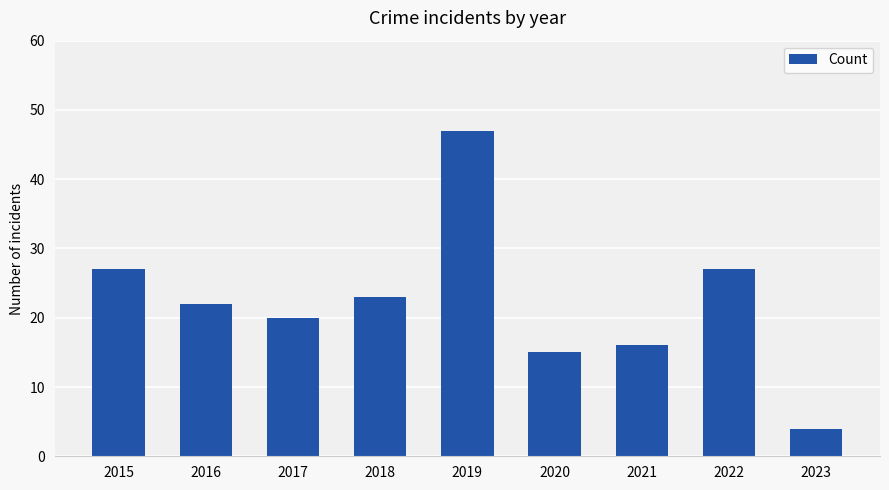

Does the chart contain stacked bars?

No